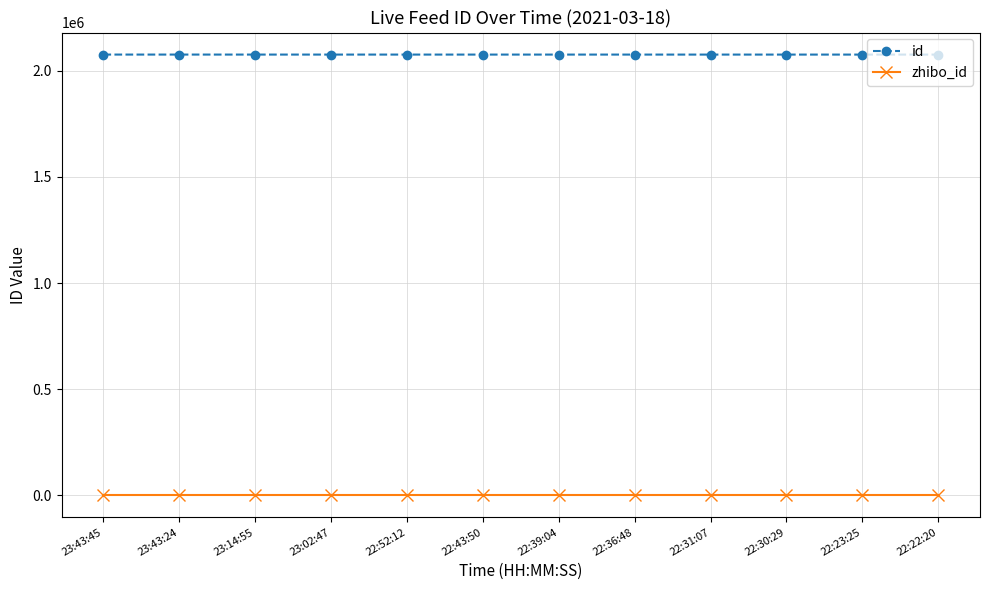

What is the average value of the zhibo_id series?

152